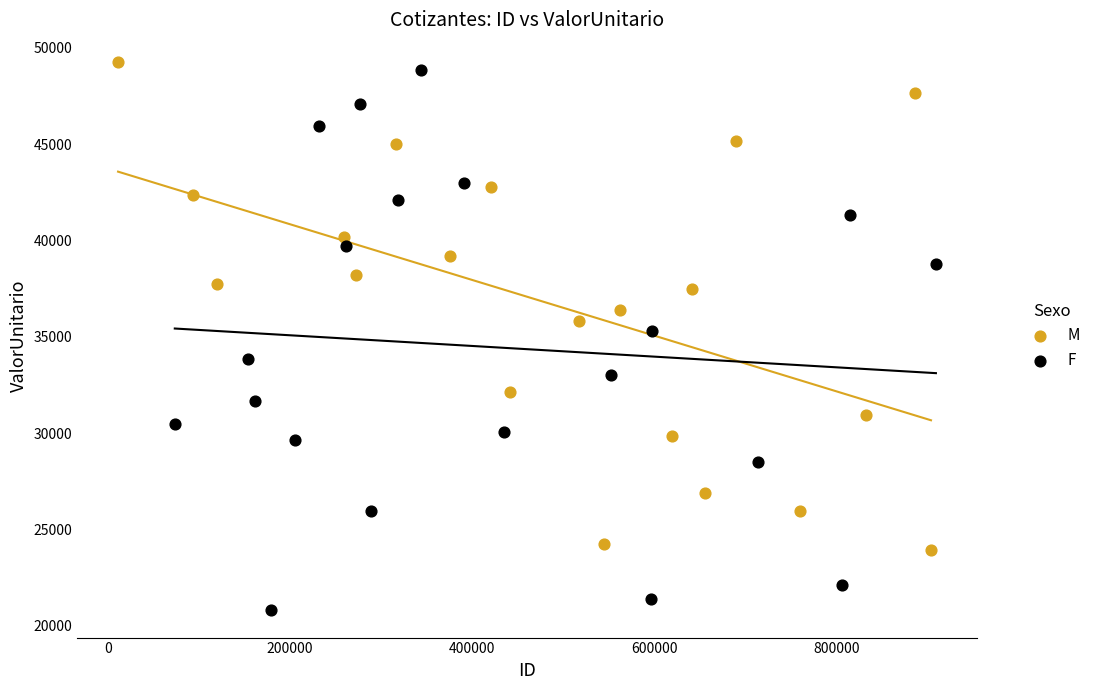

Which series reaches the minimum Y coordinate?

F